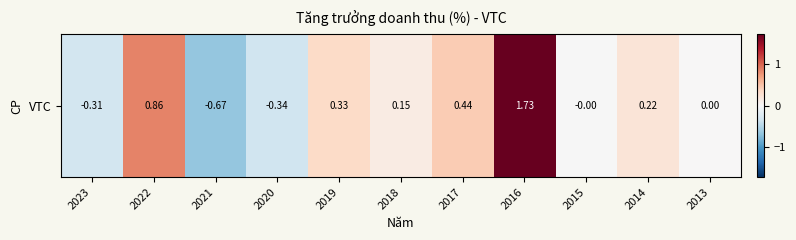

Which category has the lowest value across all series?

2021